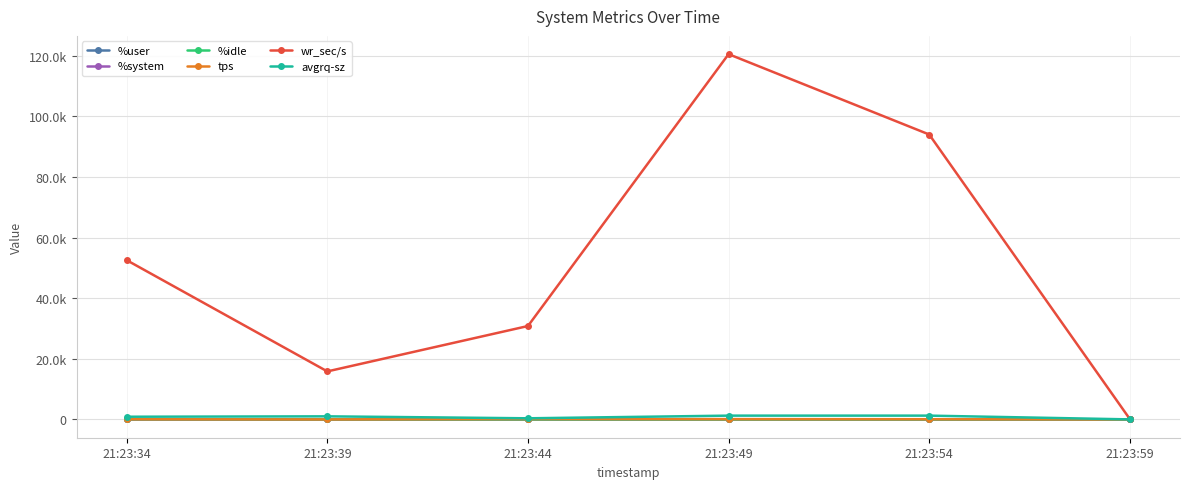

Is this an area chart (filled region under the line)?

No